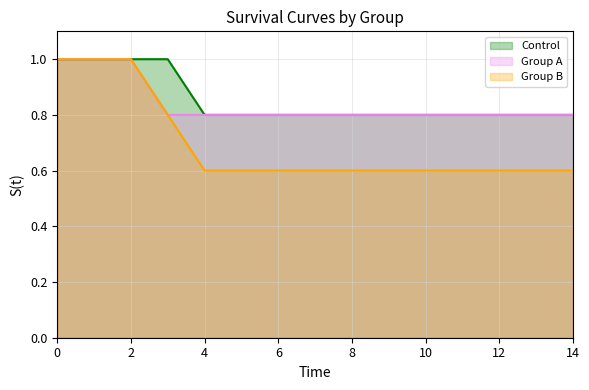

What is the value of the Control point at the 8th from the left?

0.8